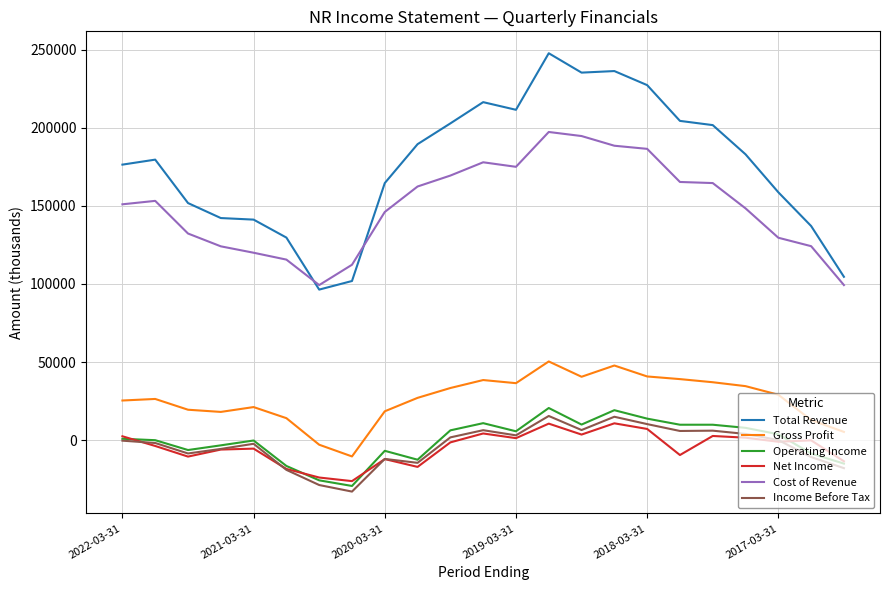

True or false: Cost of Revenue has more than 0 points higher than both neighbors.

True